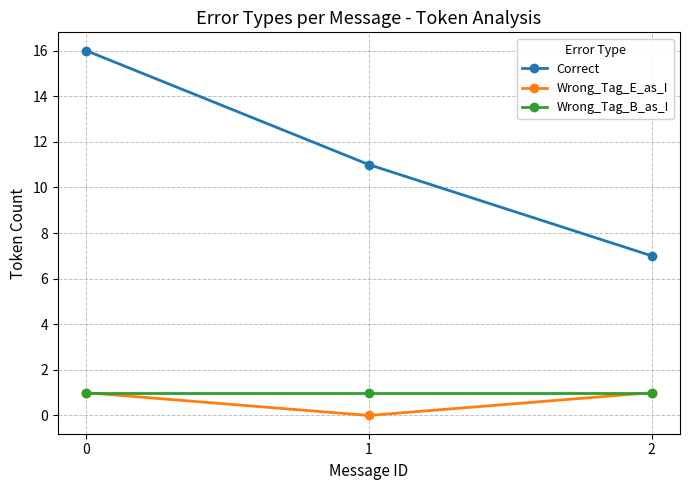

How many distinct data groups are displayed?

3